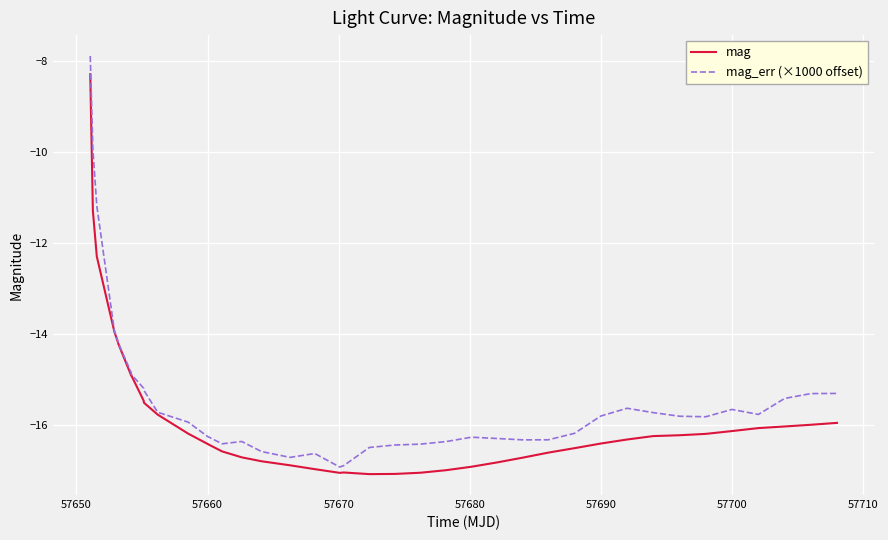

What is the minimum value for mag_err (×1000 offset)?

-16.9